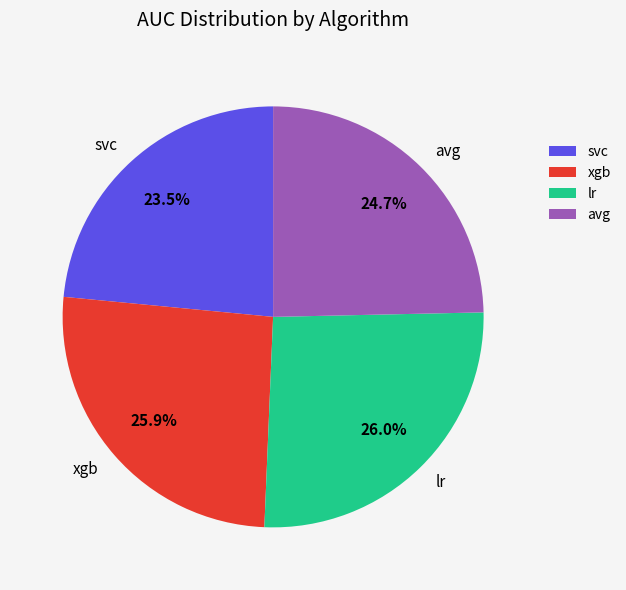

How many slices are in this pie chart?

4